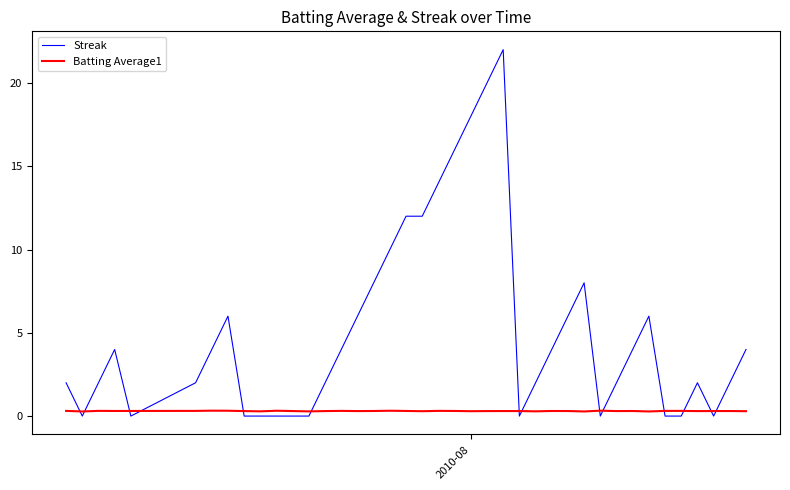

After their last crossing, which series has the higher values: Streak or Batting Average1?

Streak